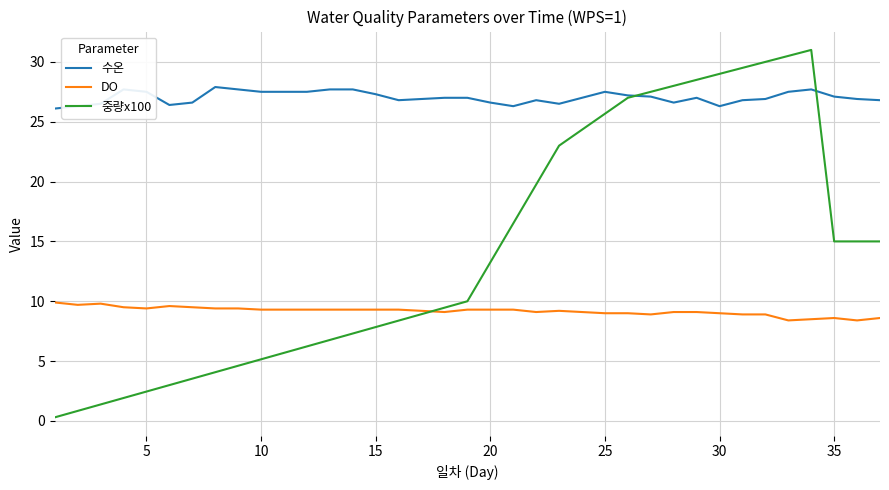

How many lines are shown in the chart?

3